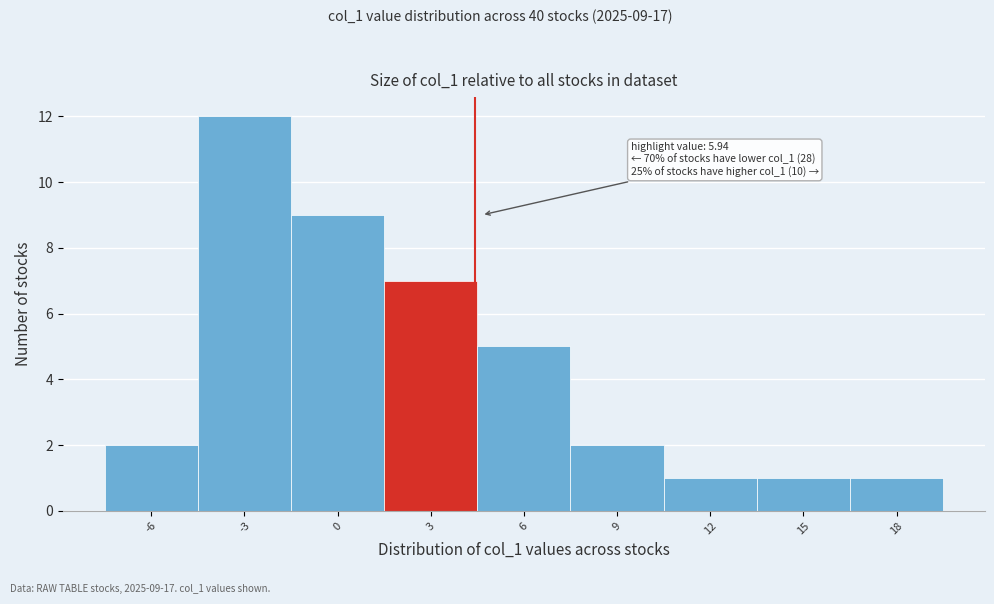

Reading left to right, what are all the values shown in this chart?

2	12	9	7	5	2	1	1	1